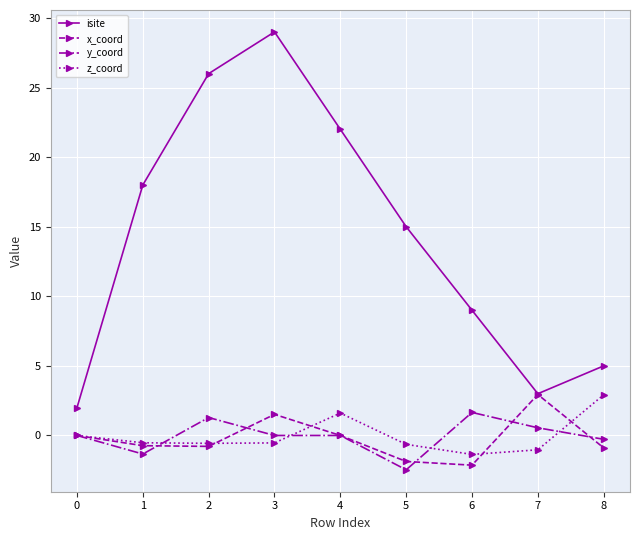

The value of z_coord at 8 is 2.9. True or false?

True